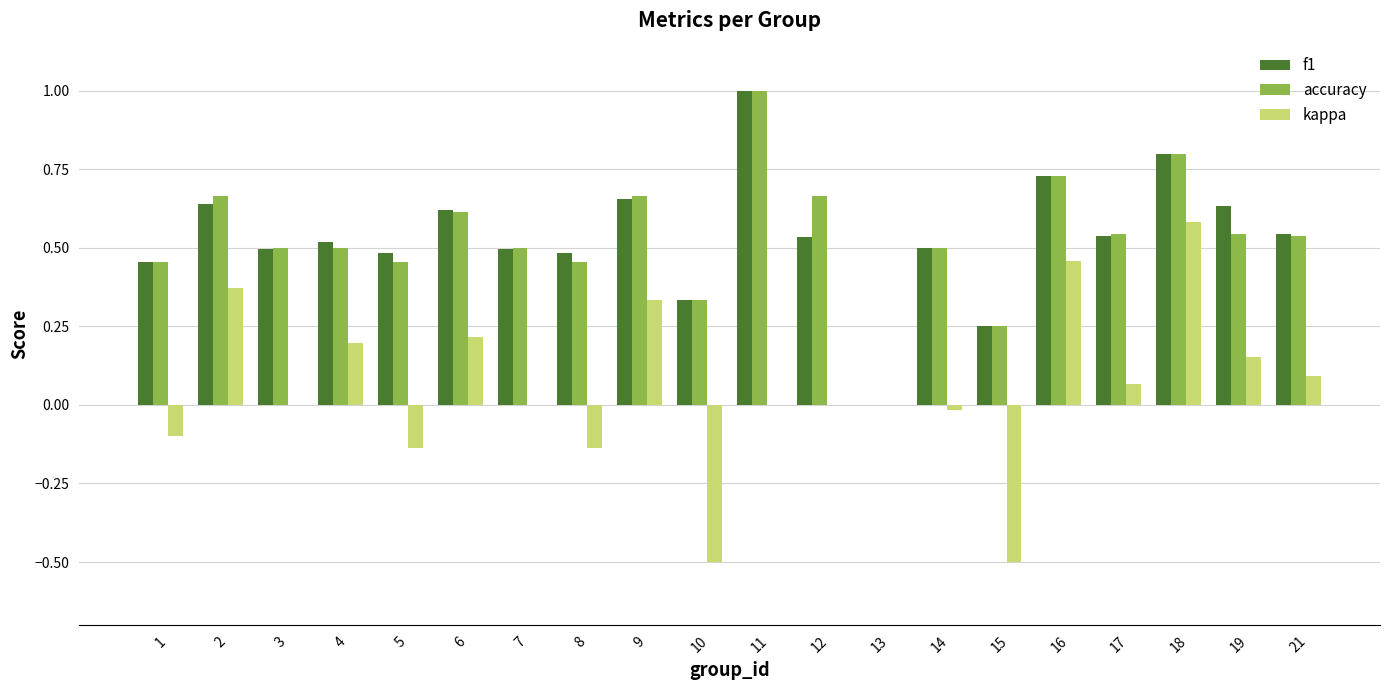

How many positive values does the accuracy series have?

19